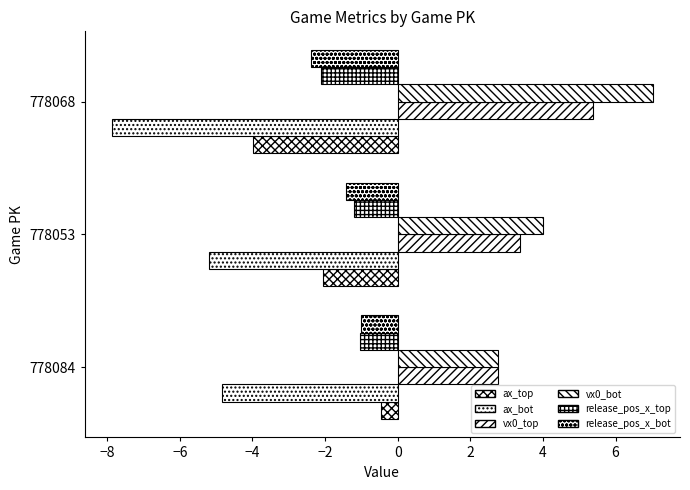

How many categories are shown in the chart?

3